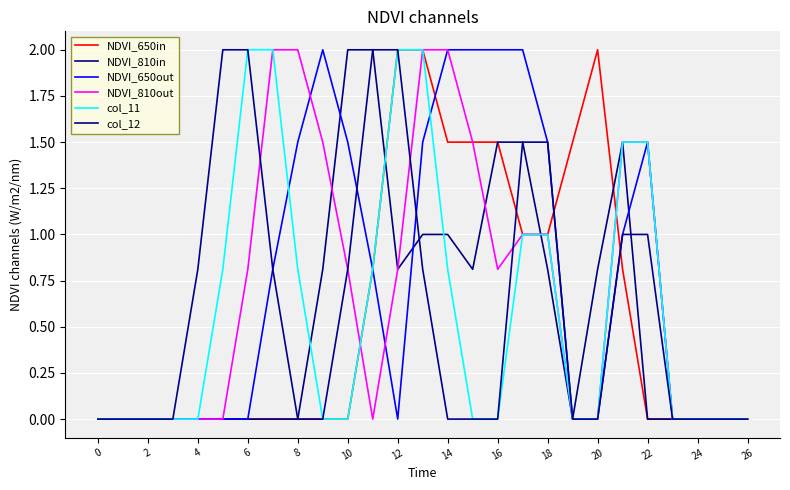

Which series has the largest total across all categories?

NDVI_650out